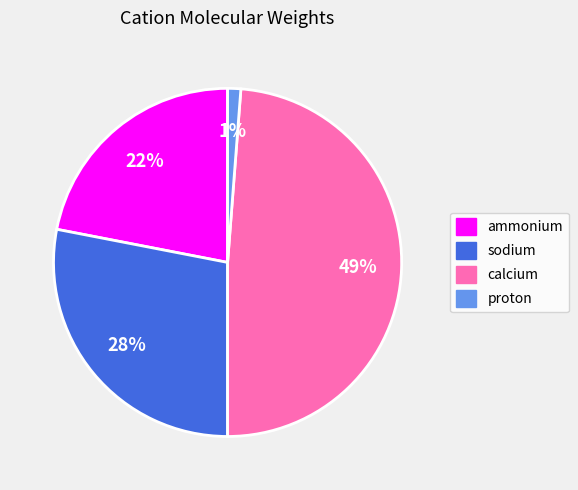

Which slice is the smallest?

proton